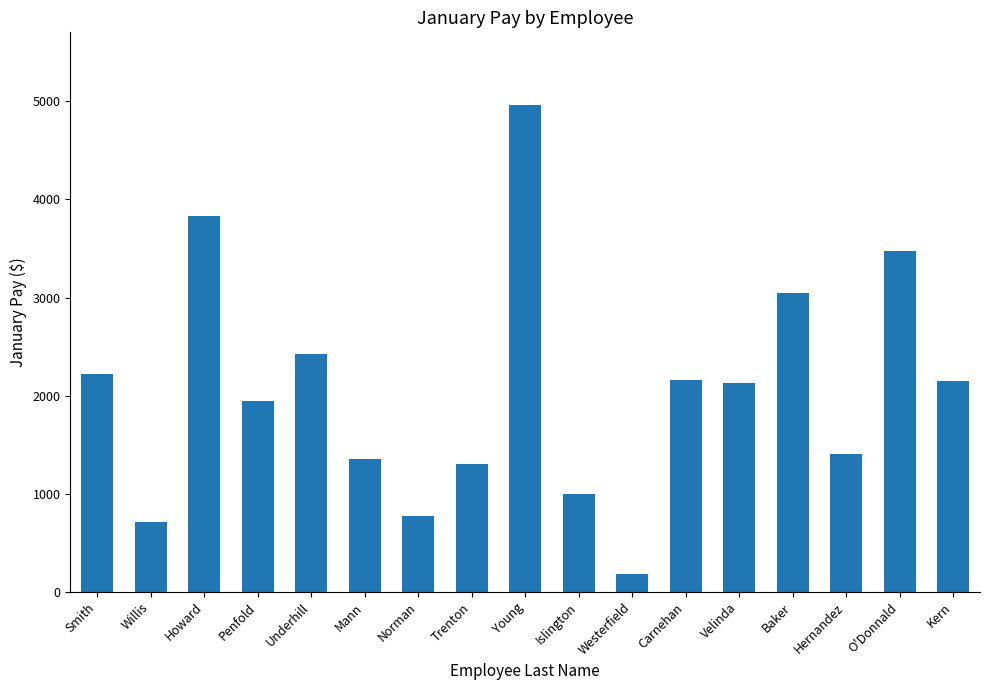

What is the label of the 1st bar from the right?

Kern